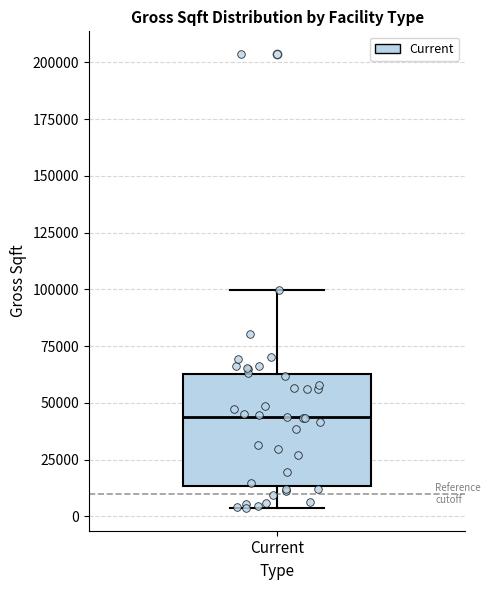

Where does the median line of the box for Current sit on the y-axis? The values are not printed on the chart, so give them approximately, as read against the axis.

45000